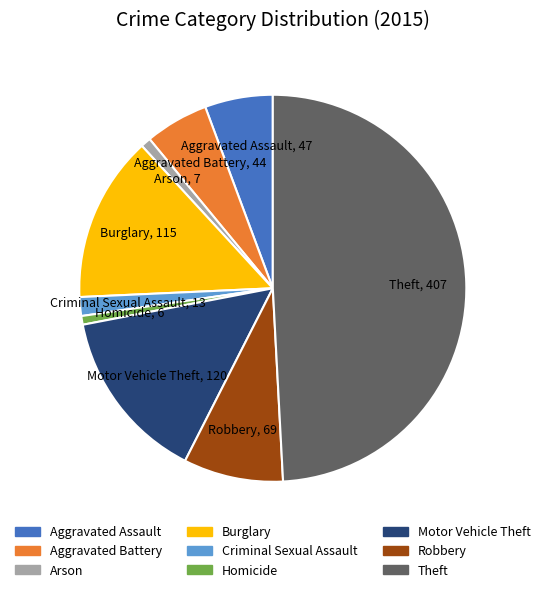

Is the sum of Aggravated Battery and Motor Vehicle Theft greater than half?

No